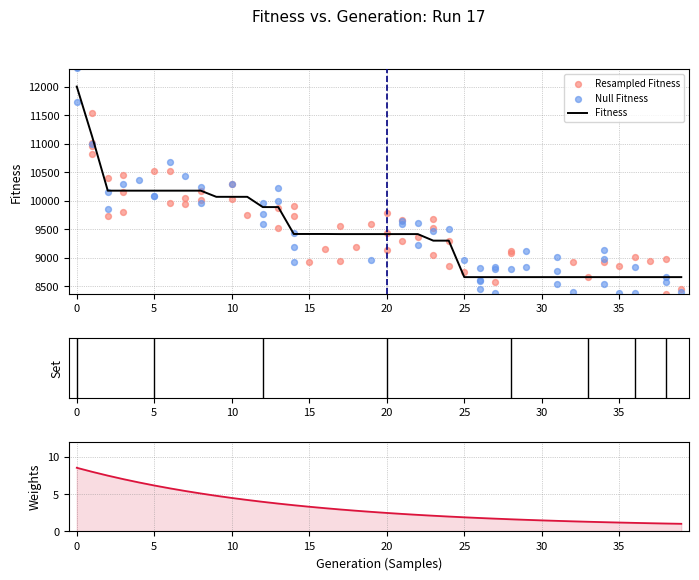

What is the ratio of the value at 11 to the value at 14?

1.1